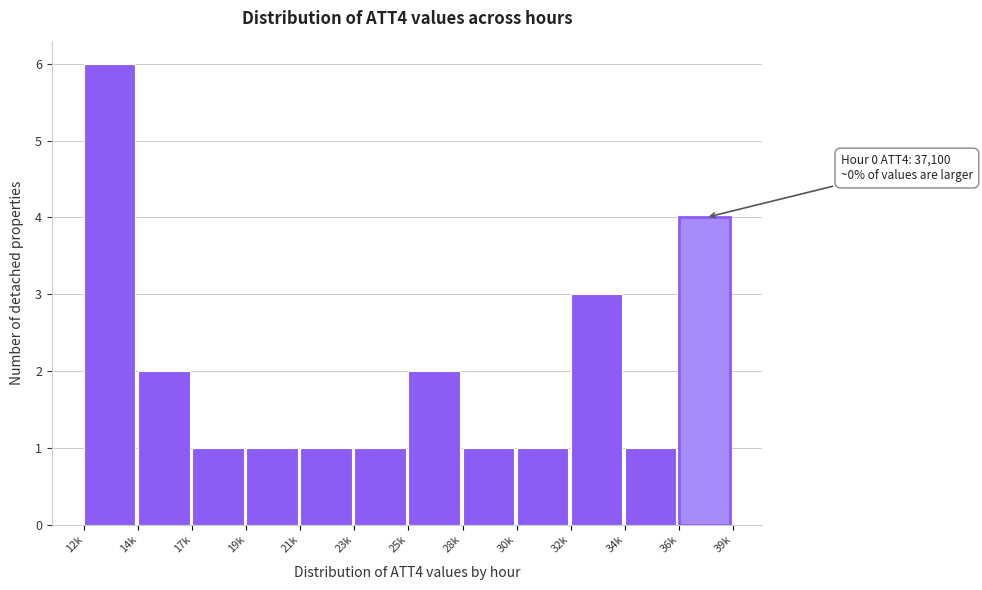

Reading left to right, transcribe all the data shown in this chart.

6	2	1	1	1	1	2	1	1	3	1	4